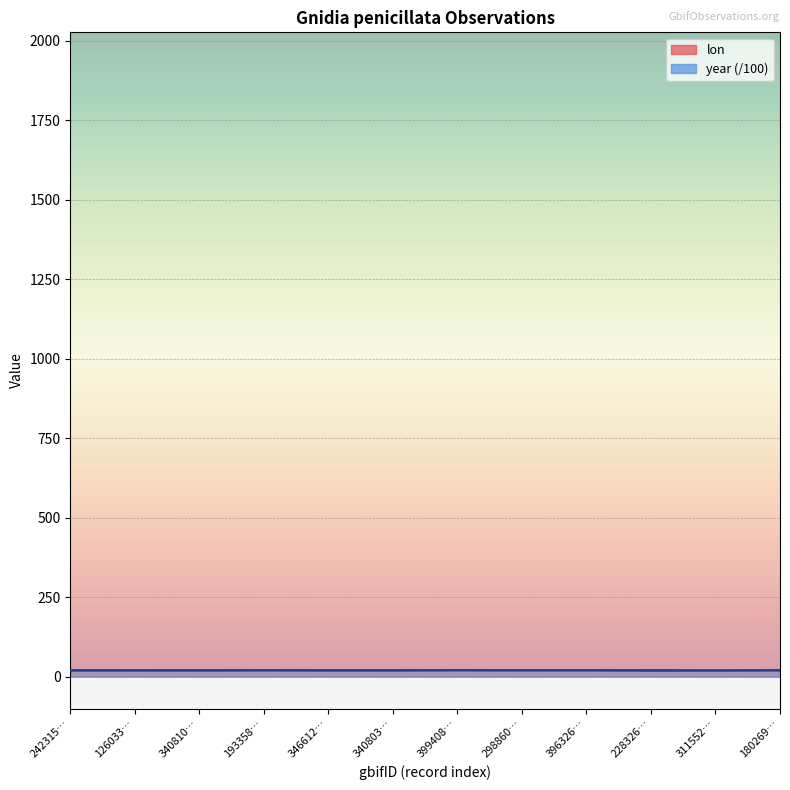

What is the label of the 11th point from the right?

126033…